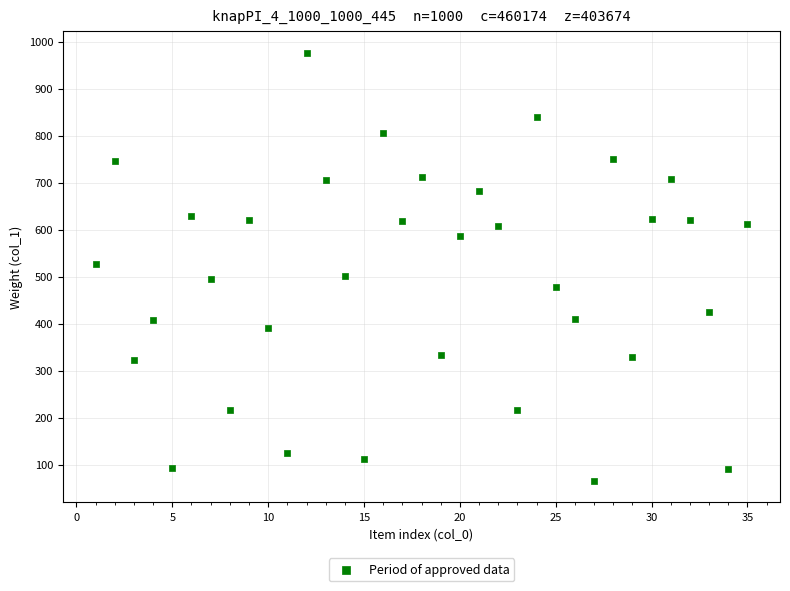

What is the range of X values (max minus min)?

34